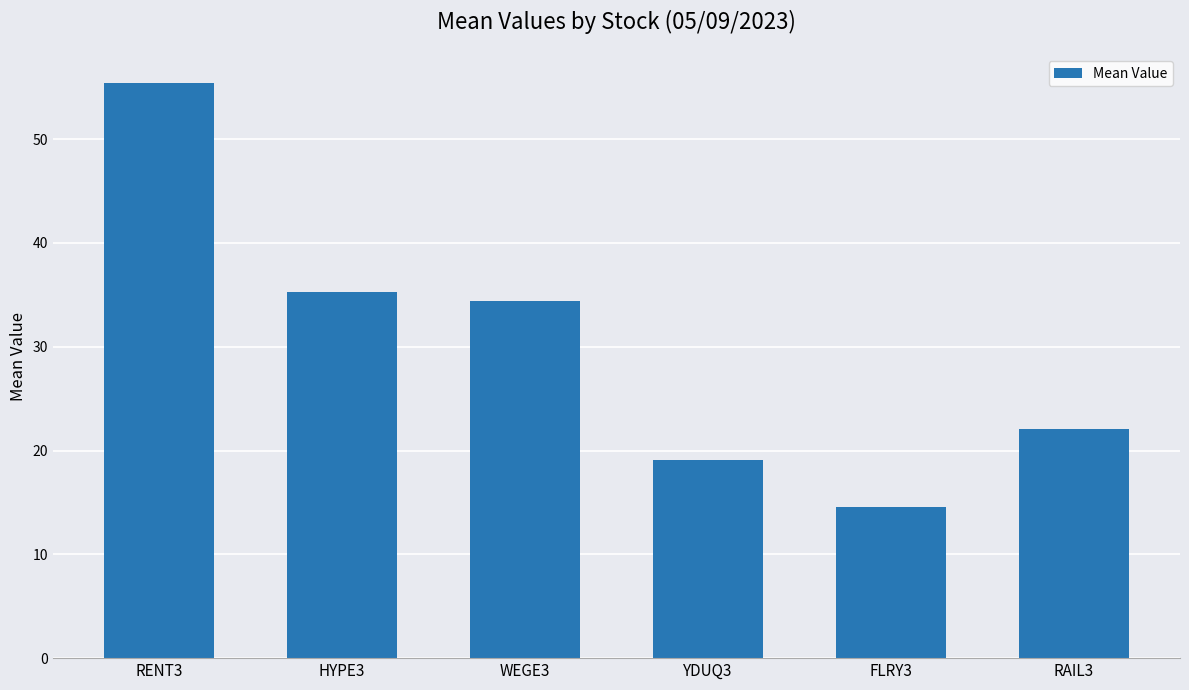

What is the average value?

30.1